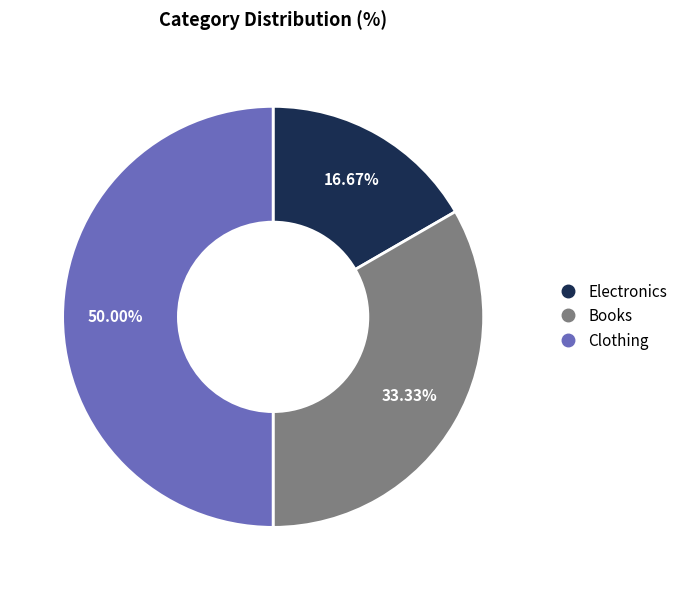

To the nearest percent, what portion does Books represent?

33%